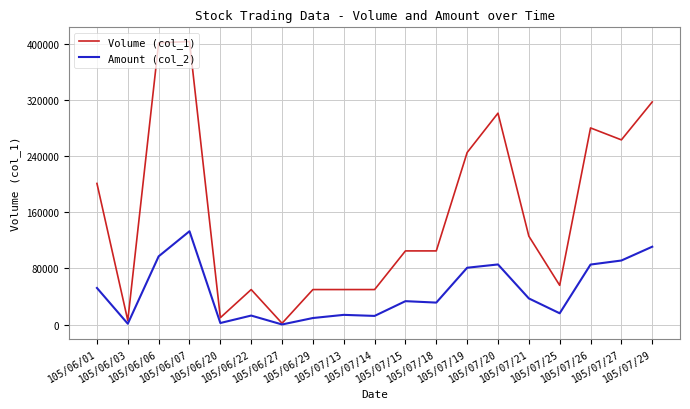

The value of Volume (col_1) at 105/07/15 is 105000. True or false?

True